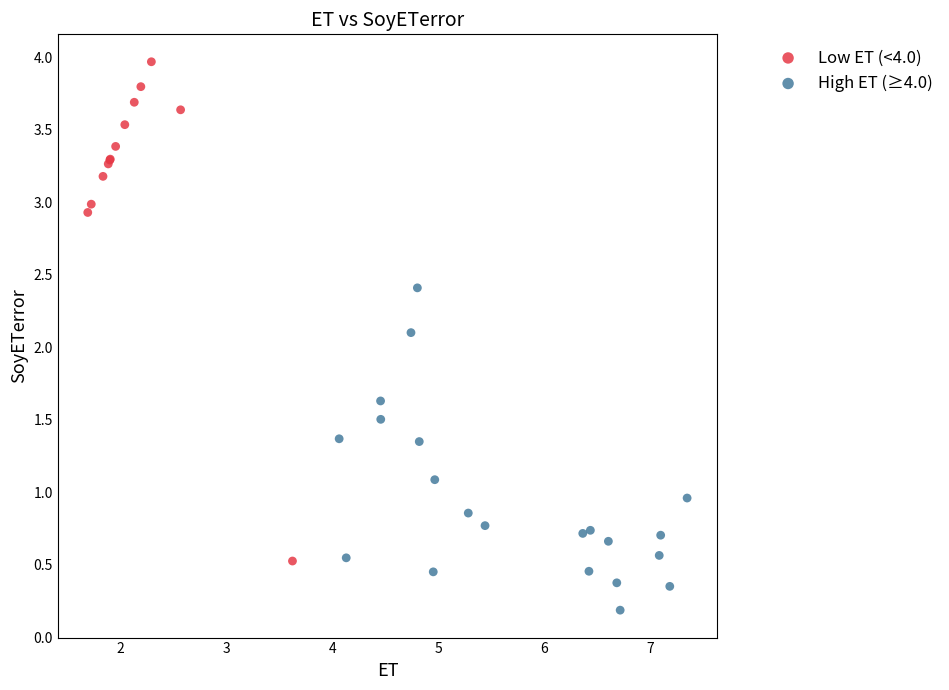

Which series has the widest spread of Y values?

Low ET (<4.0)